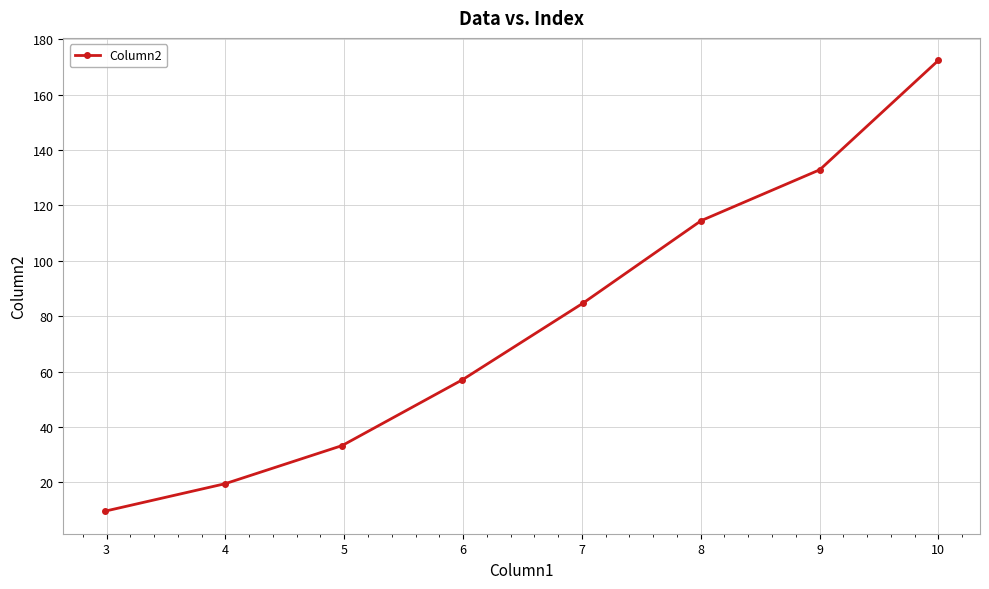

Reading left to right, extract all data points from this chart.

9.5	19.5	33.2	57.0	84.6	114.5	132.9	172.4